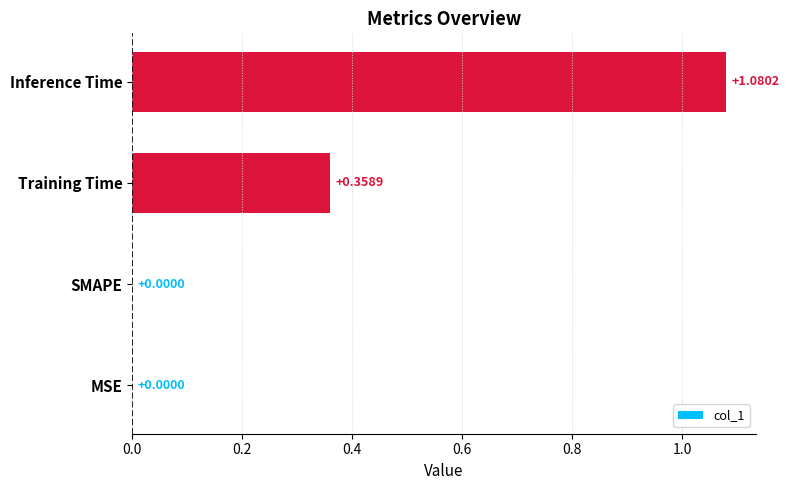

Which category has the highest value across all series?

Inference Time